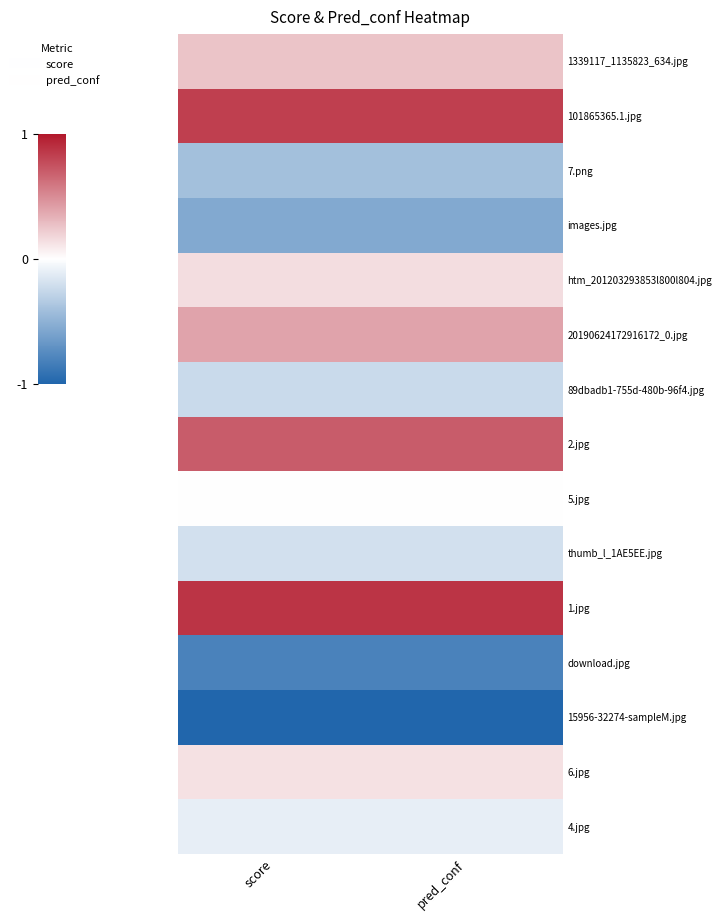

At how many categories does at least one series exceed 0?

2